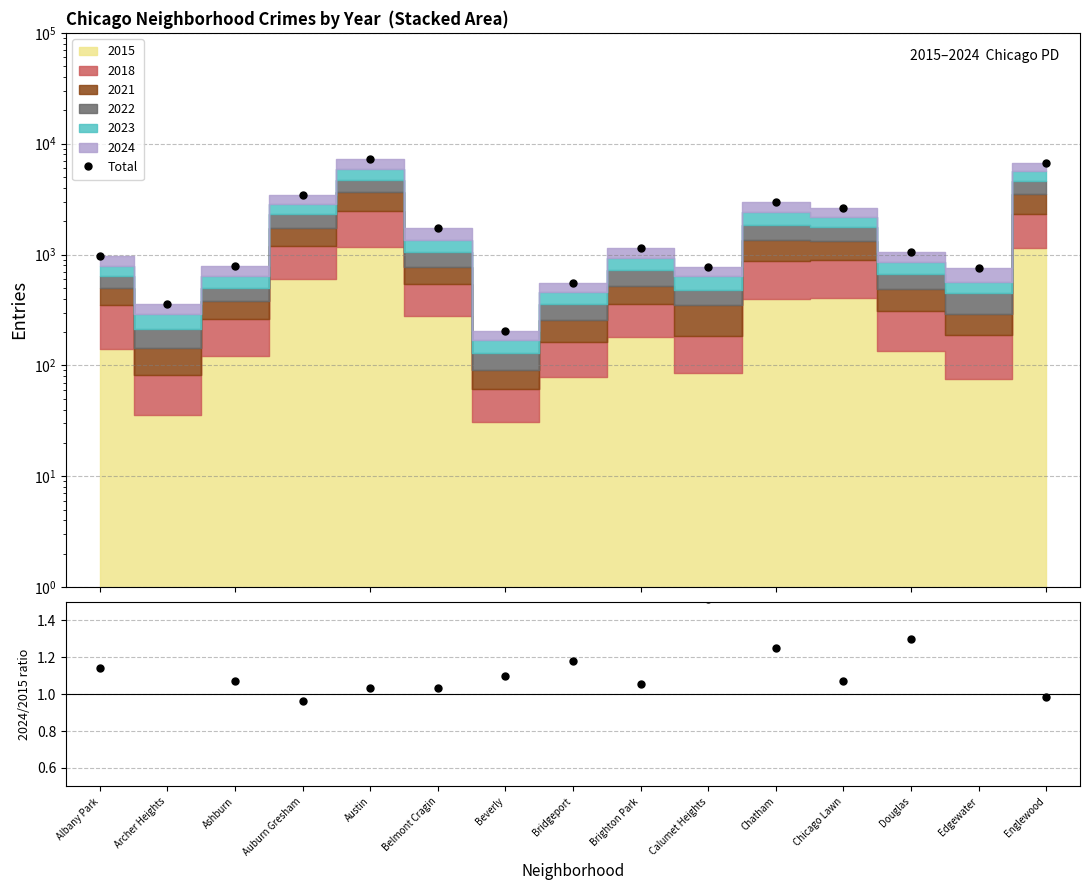

At which category does the chart reach its minimum across all series?

Beverly